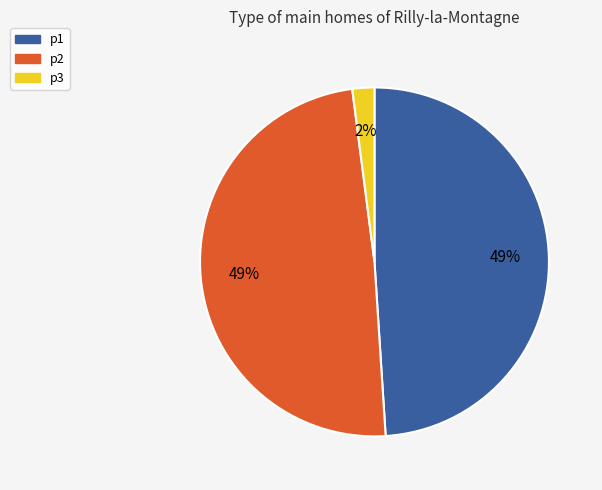

Combined, do p2 and p3 account for over 50%?

Yes